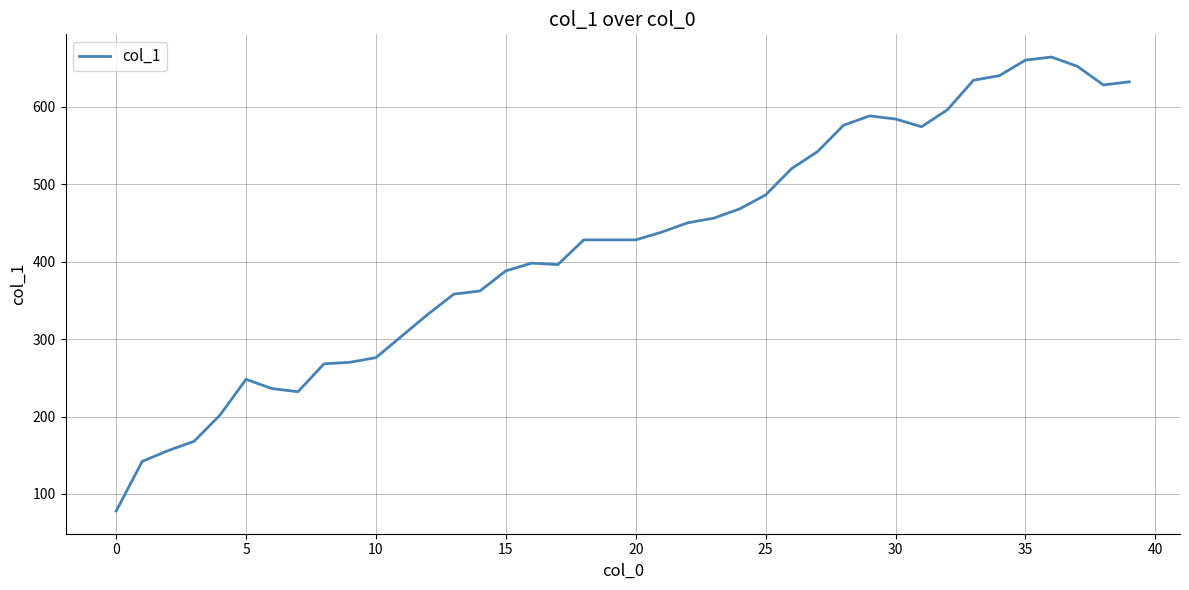

True or false: there are more than 0 points higher than both neighbors.

True